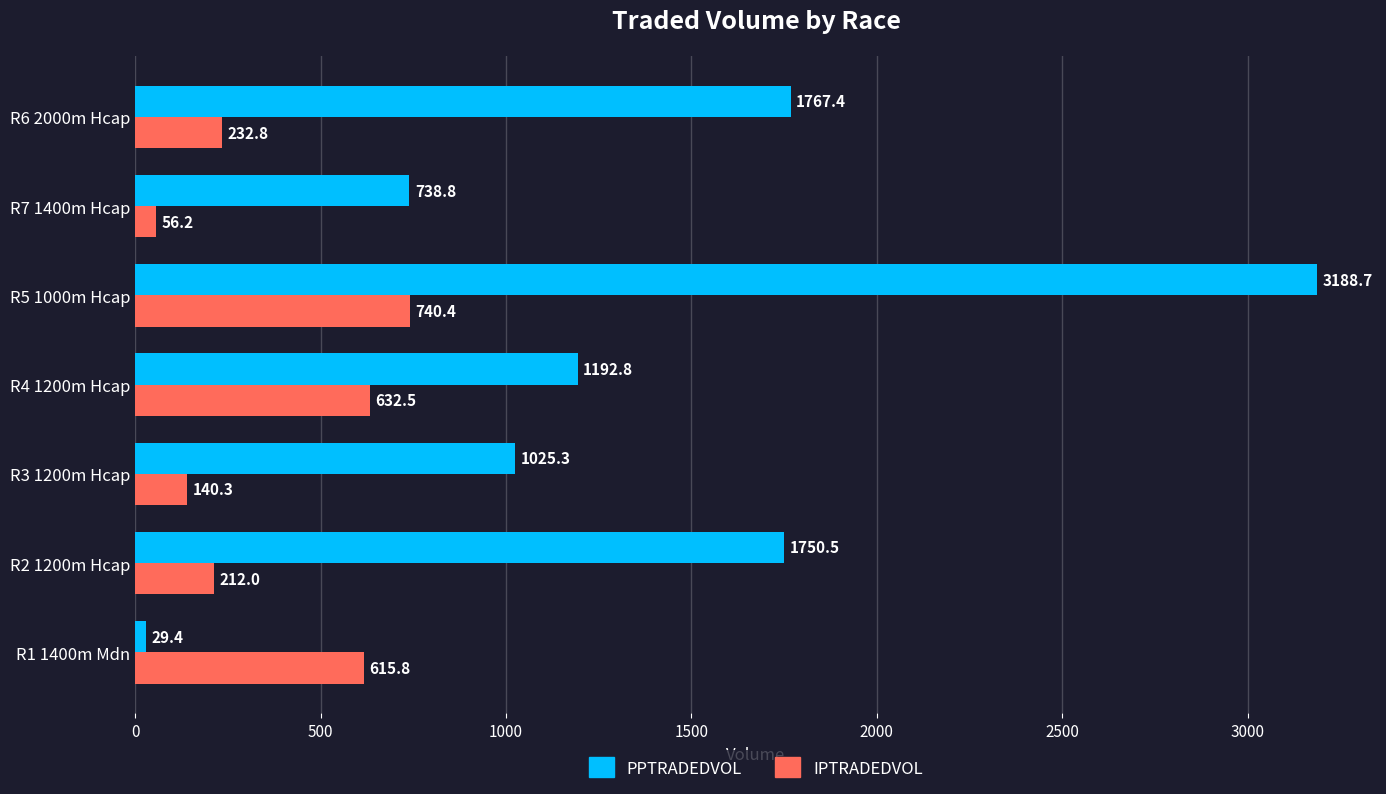

Read the PPTRADEDVOL value at R7 1400m Hcap.

738.8